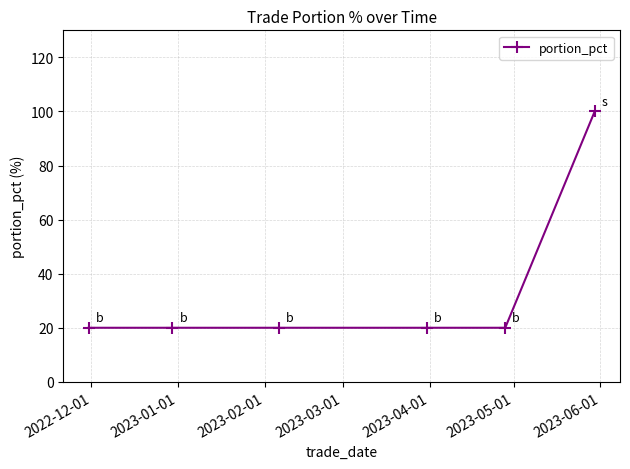

Reading right to left, extract all data points from this chart.

100	20	20	20	20	20